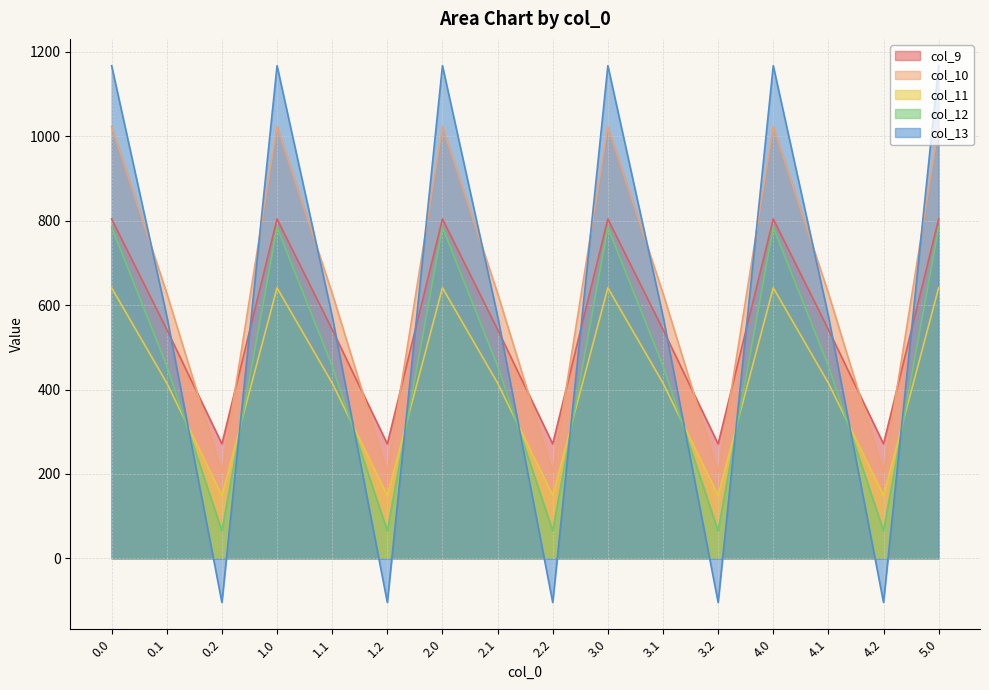

What is the average value of the col_9 series?

555.7